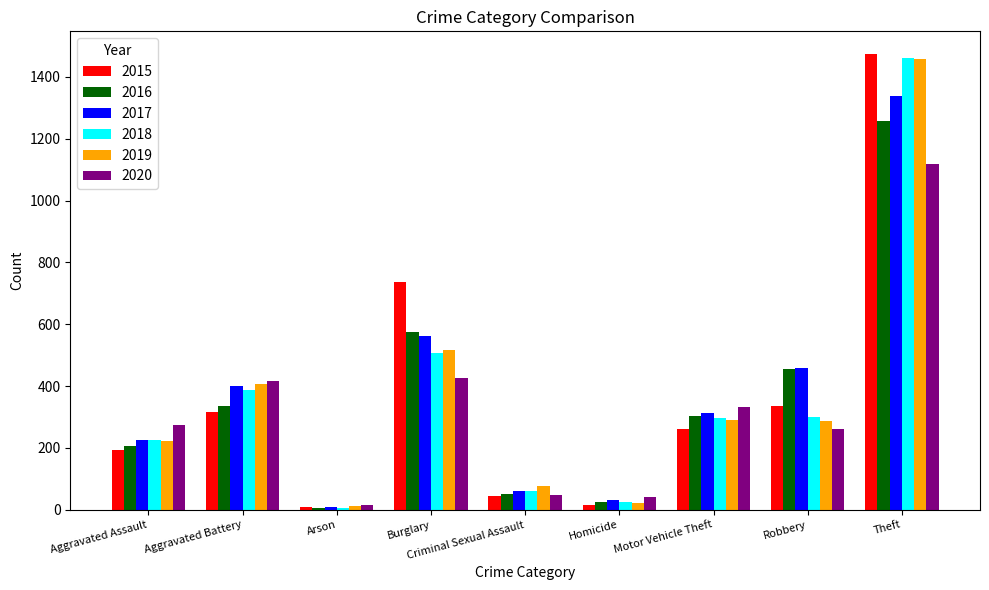

What is the difference between the maximum and minimum values in the 2015 series?

1465